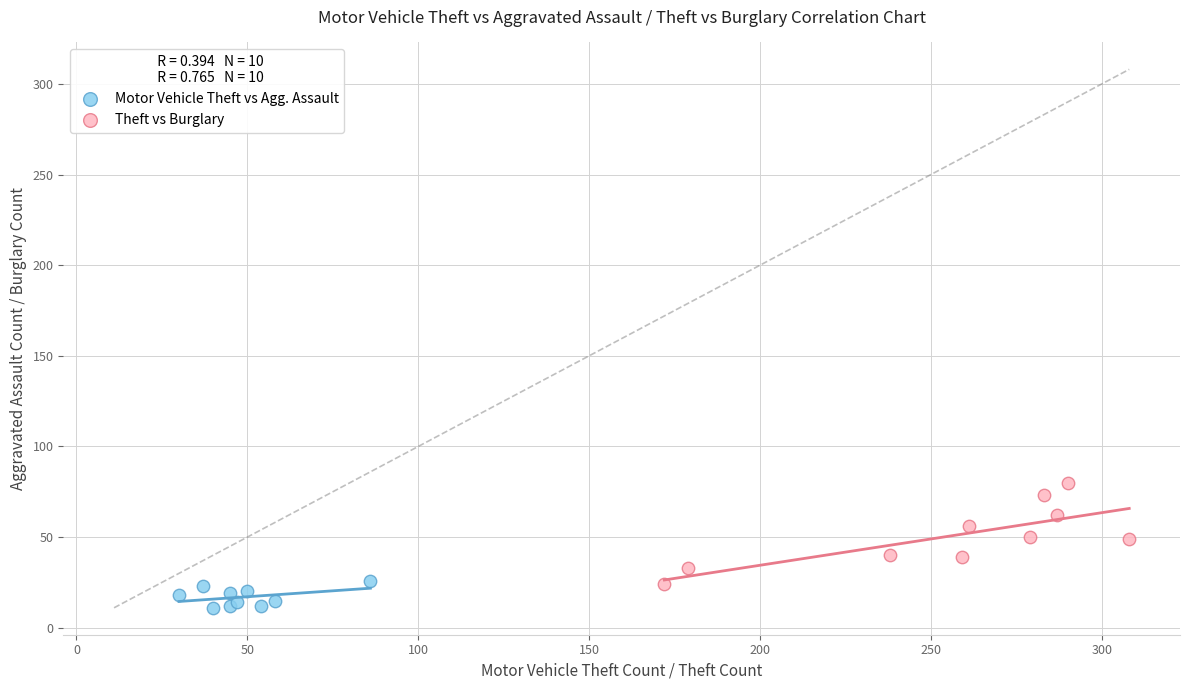

Which series has the widest spread of Y values?

Theft vs Burglary